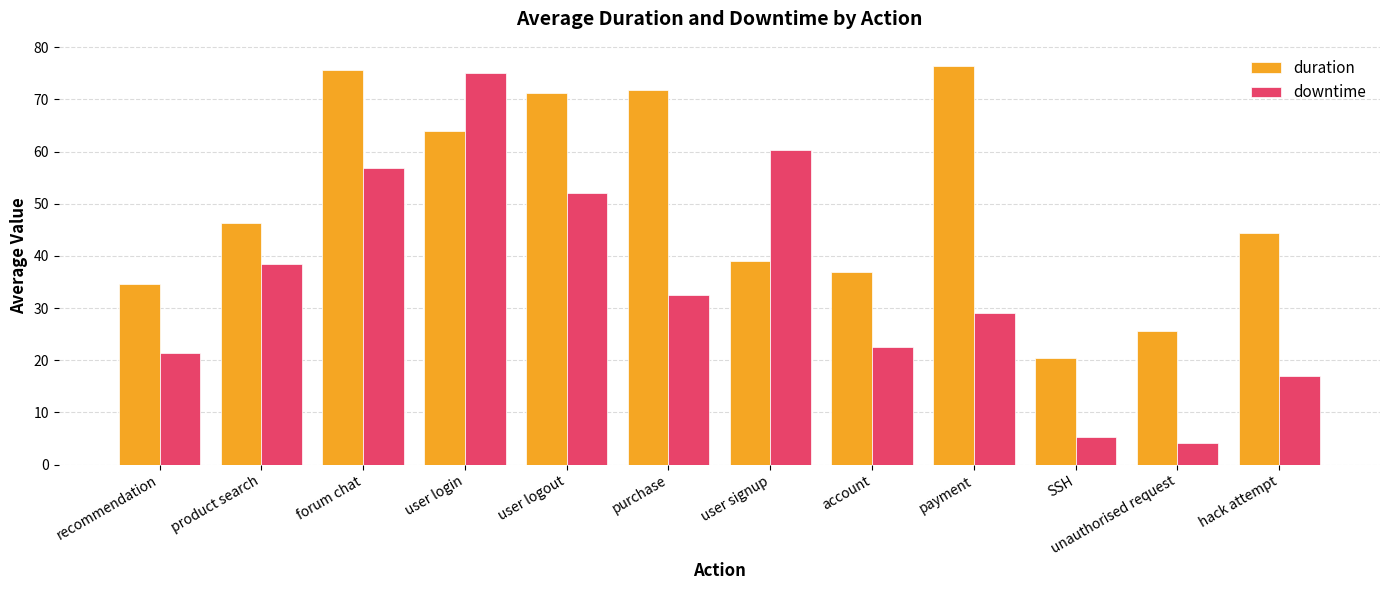

Reading right to left, transcribe all the data shown in this chart.

duration: hack attempt=44.3	unauthorised request=25.6	SSH=20.5	payment=76.5	account=37.0	user signup=38.9	purchase=71.8	user logout=71.2	user login=64.0	forum chat=75.6	product search=46.3	recommendation=34.6
downtime: hack attempt=16.9	unauthorised request=4.1	SSH=5.3	payment=29.1	account=22.6	user signup=60.4	purchase=32.6	user logout=52.1	user login=75.0	forum chat=56.8	product search=38.4	recommendation=21.3